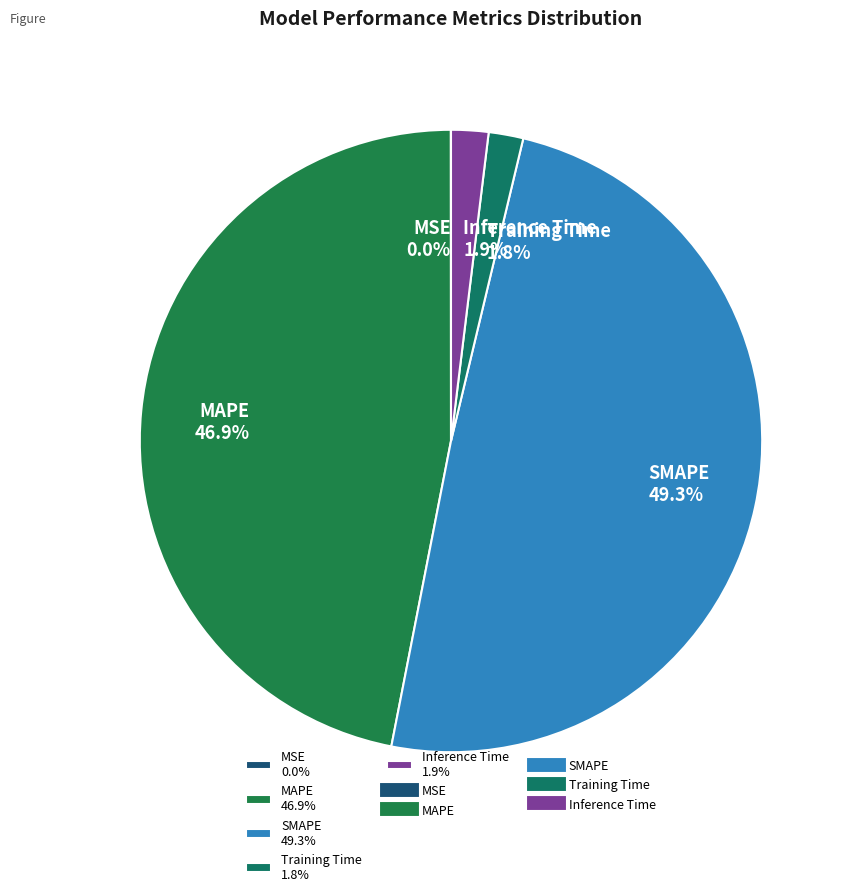

To the nearest percent, what is the difference between the largest and smallest slice percentages?

49%